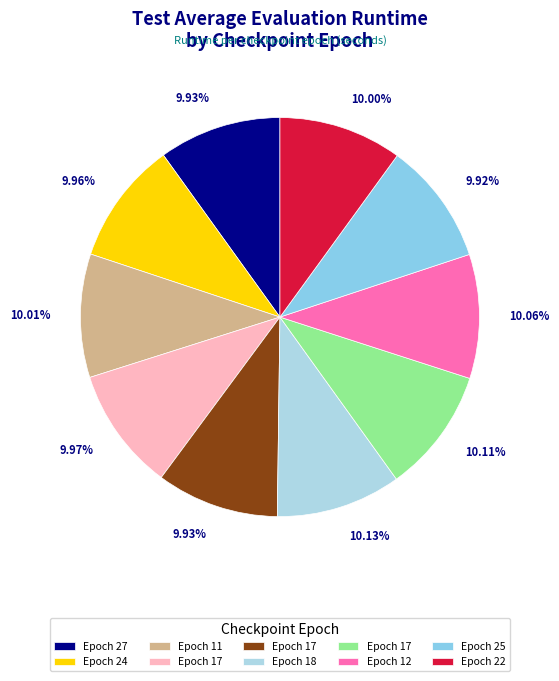

Count the number of slices in the pie.

10